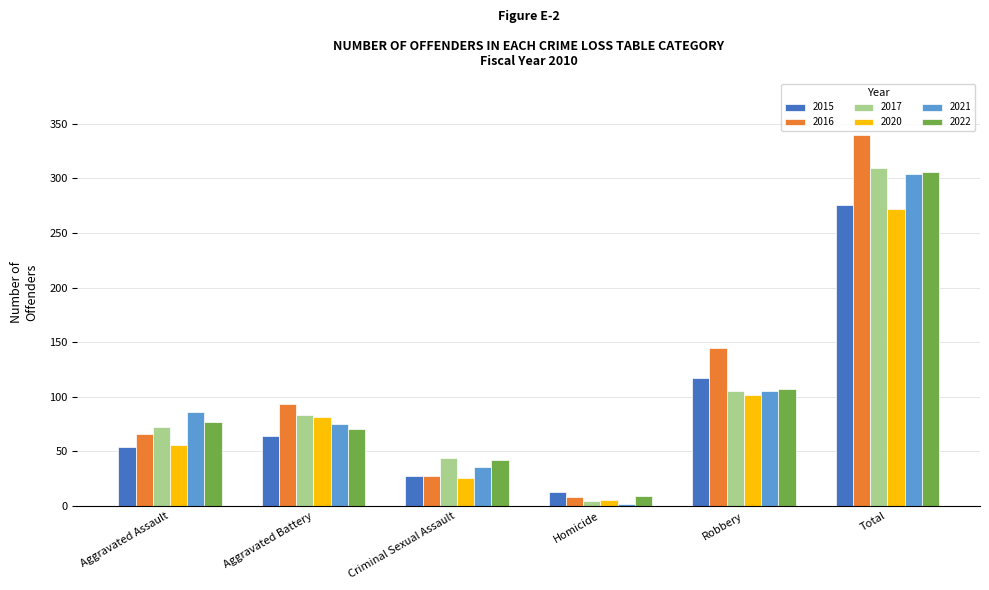

List the labels in order of 2016 value, smallest first.

Homicide, Criminal Sexual Assault, Aggravated Assault, Aggravated Battery, Robbery, Total